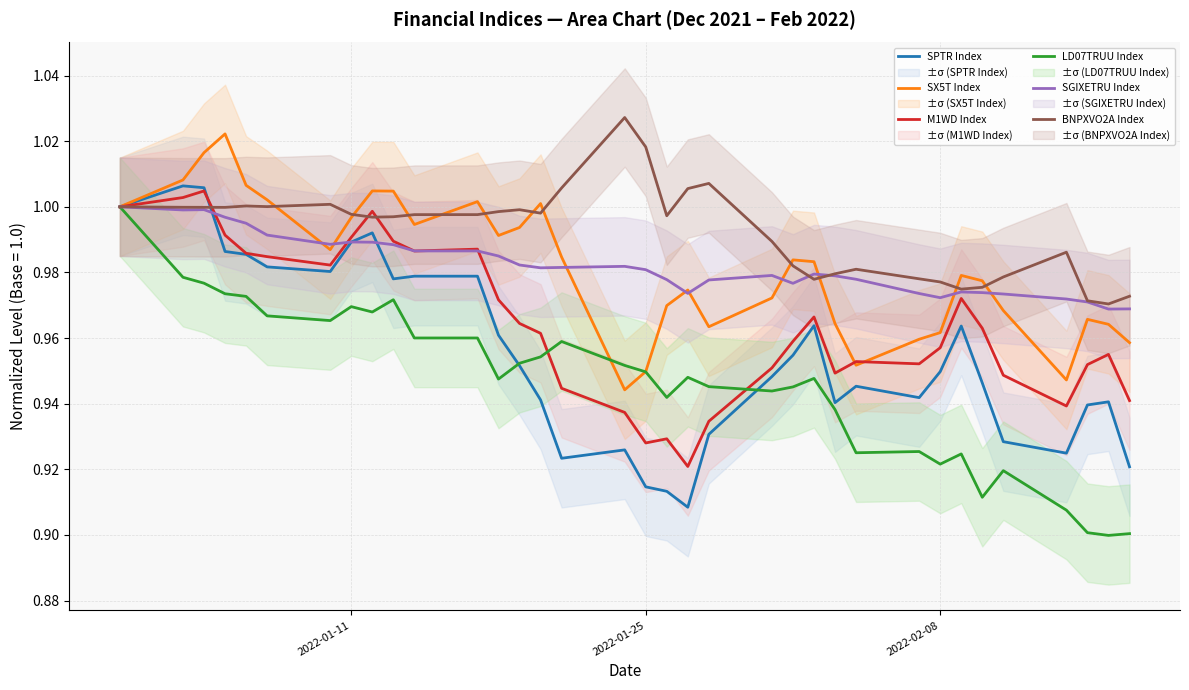

What is the difference between the maximum and second lowest values in the SPTR Index series?

0.1